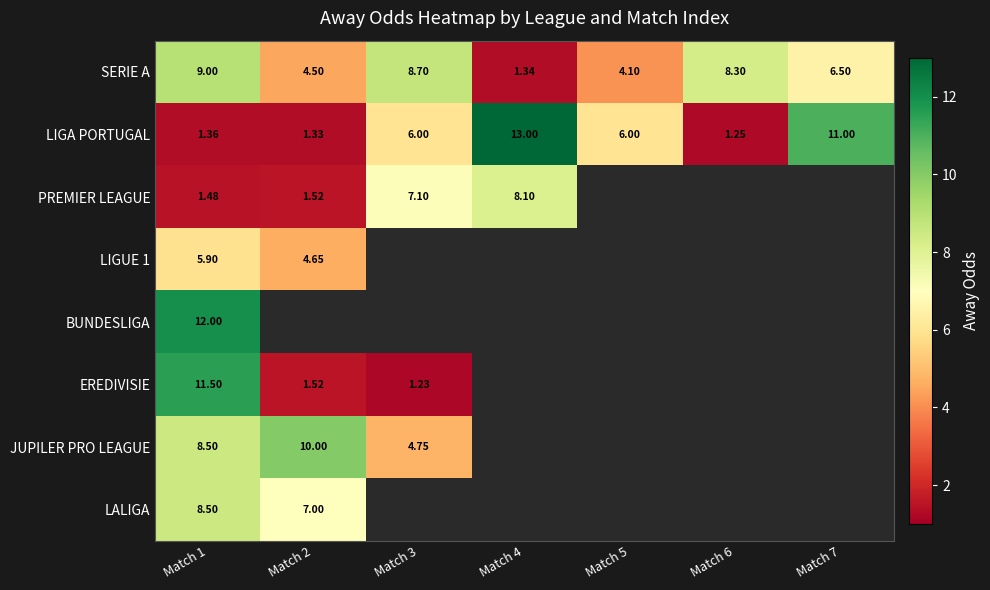

Which series has the largest range (max minus min)?

LIGA PORTUGAL